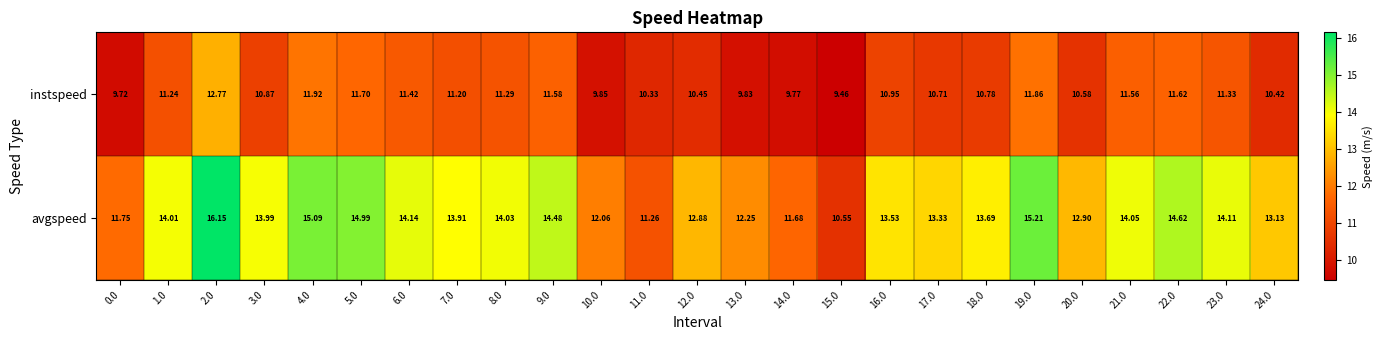

How many distinct data groups are displayed?

2